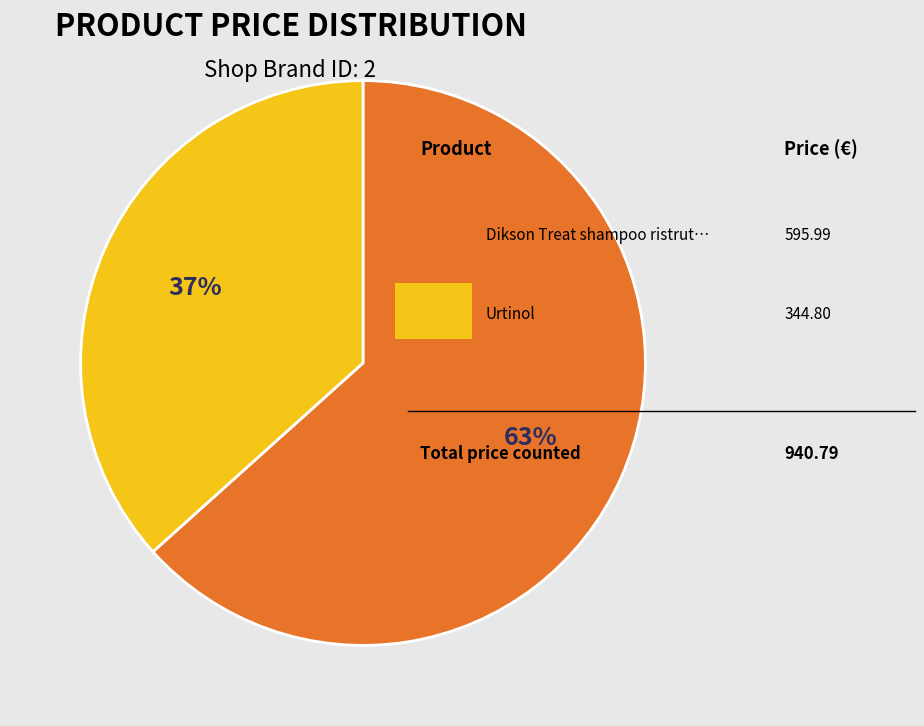

To the nearest percent, what is the average slice percentage?

50%